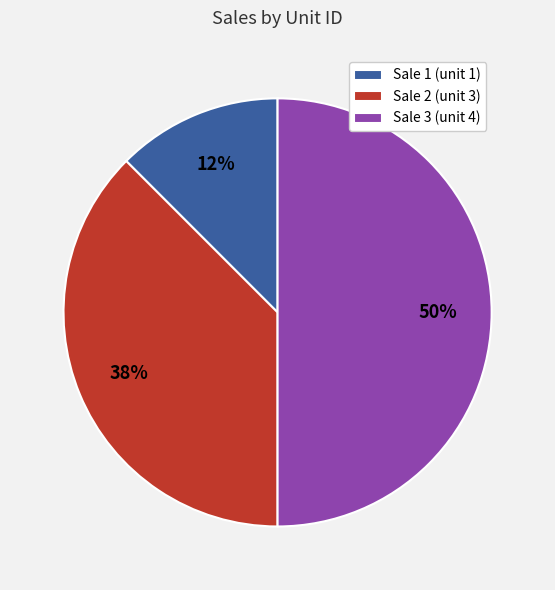

The Sale 1 slice represents 7% of the pie. True or false?

False